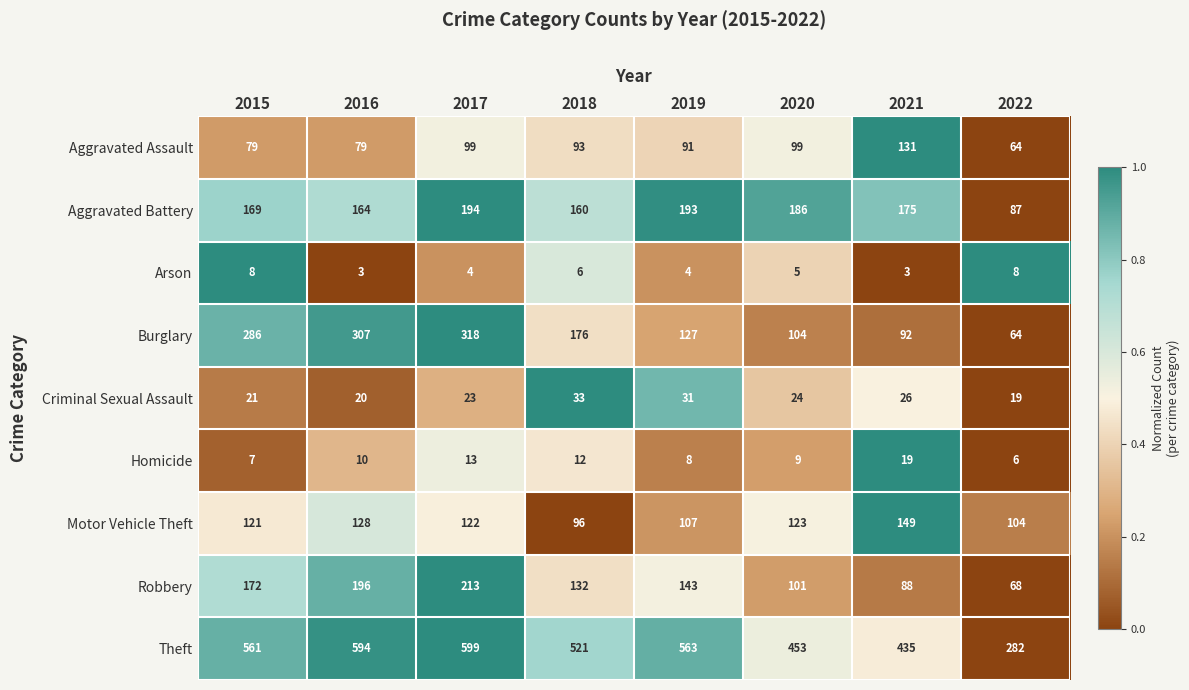

Is it true that Criminal Sexual Assault equals 34 at 2016?

False